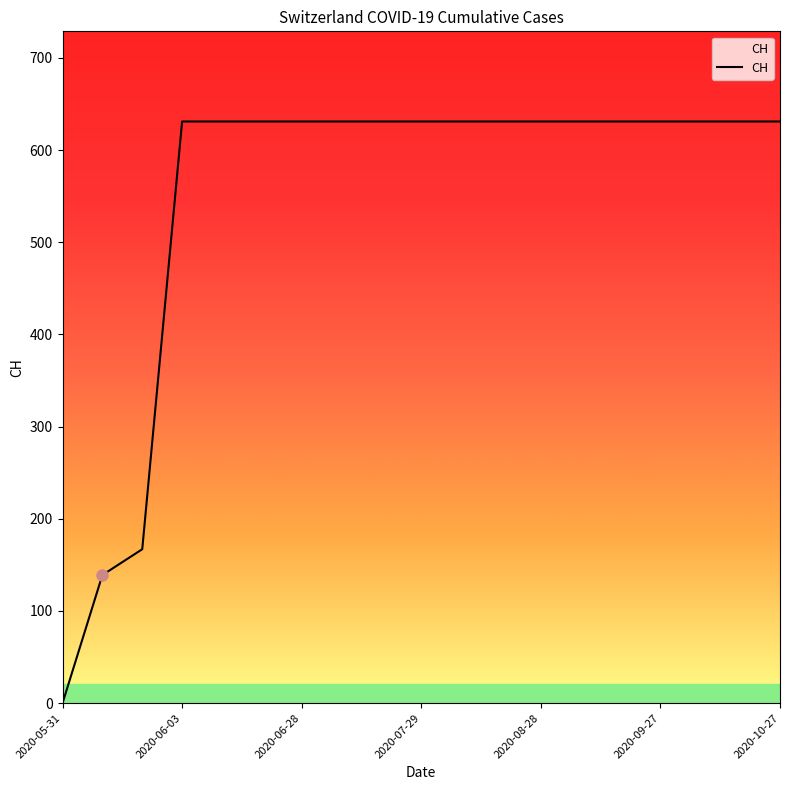

Rank the categories by value from highest to lowest.

2020-06-03, 2020-06-04, 2020-06-14, 2020-06-28, 2020-07-09, 2020-07-19, 2020-07-29, 2020-08-08, 2020-08-18, 2020-08-28, 2020-09-07, 2020-09-17, 2020-09-27, 2020-10-07, 2020-10-17, 2020-10-27, 2020-06-02, 2020-06-01, 2020-05-31